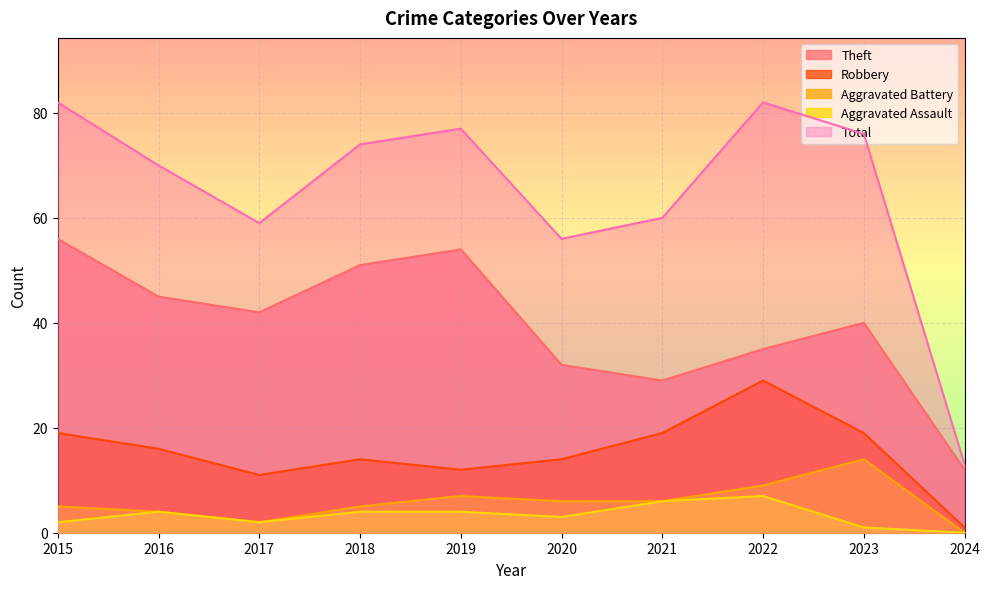

Reading left to right, what are all the values shown in this chart?

Theft: 2015=56	2016=45	2017=42	2018=51	2019=54	2020=32	2021=29	2022=35	2023=40	2024=12
Robbery: 2015=19	2016=16	2017=11	2018=14	2019=12	2020=14	2021=19	2022=29	2023=19	2024=1
Aggravated Battery: 2015=5	2016=4	2017=2	2018=5	2019=7	2020=6	2021=6	2022=9	2023=14	2024=0
Aggravated Assault: 2015=2	2016=4	2017=2	2018=4	2019=4	2020=3	2021=6	2022=7	2023=1	2024=0
Total: 2015=82	2016=70	2017=59	2018=74	2019=77	2020=56	2021=60	2022=82	2023=76	2024=13